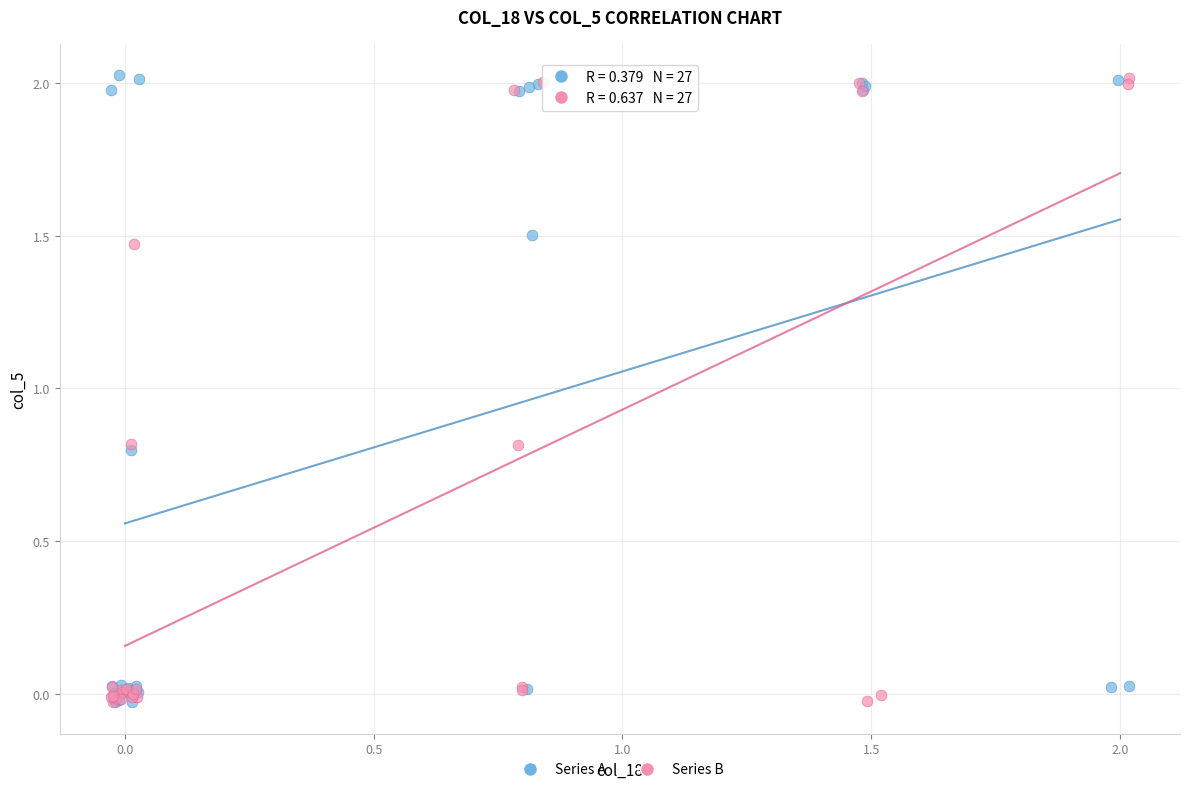

What are all the series names shown in the legend?

Series A, Series B